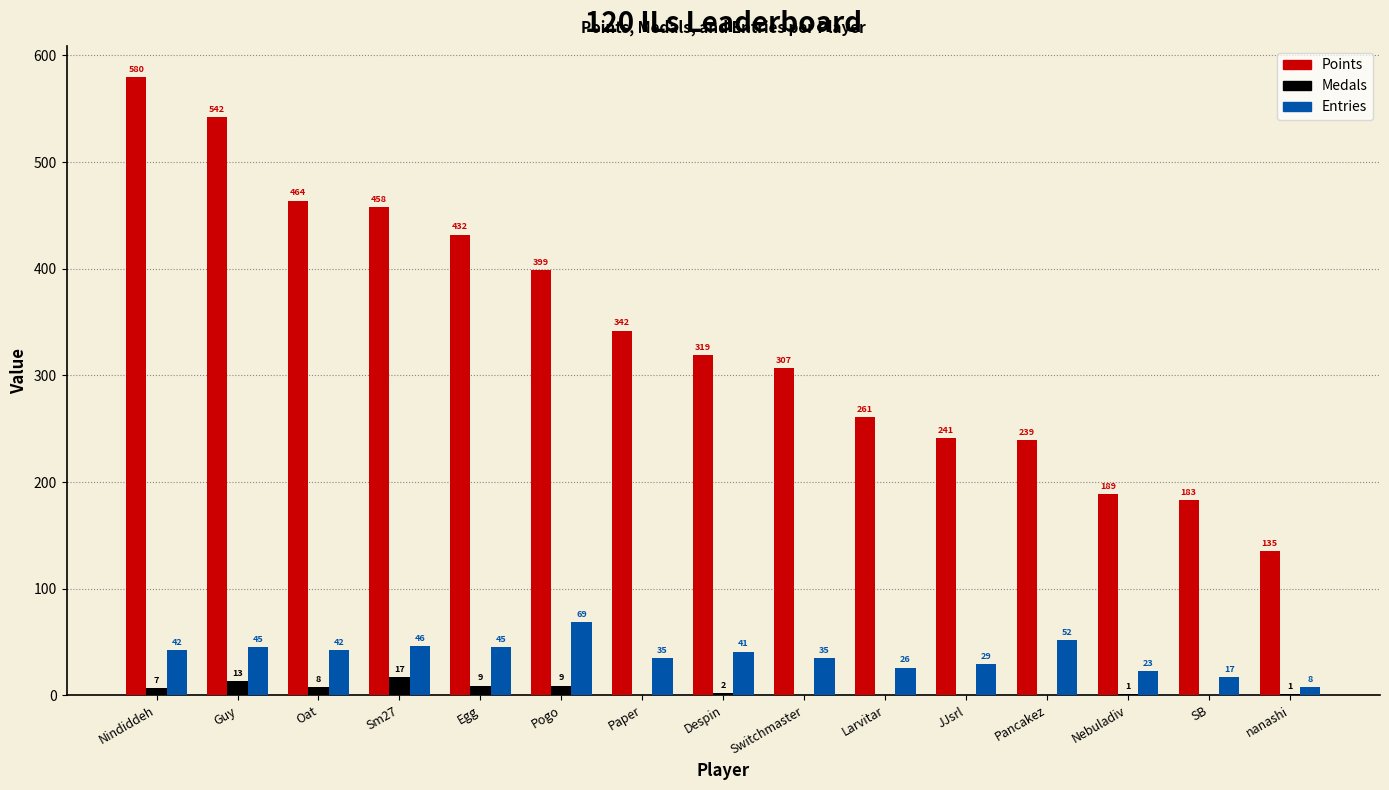

What is the sum of the Points values at nanashi and Guy?

677